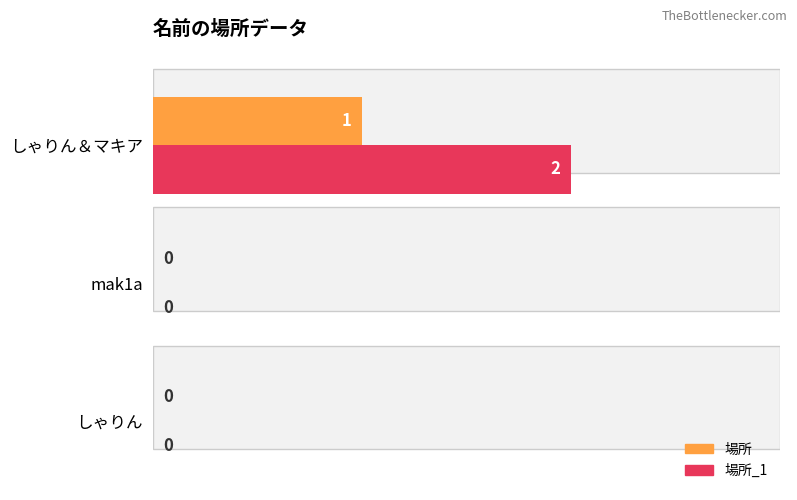

Which series changed the most between しゃりん and しゃりん＆マキア?

場所_1